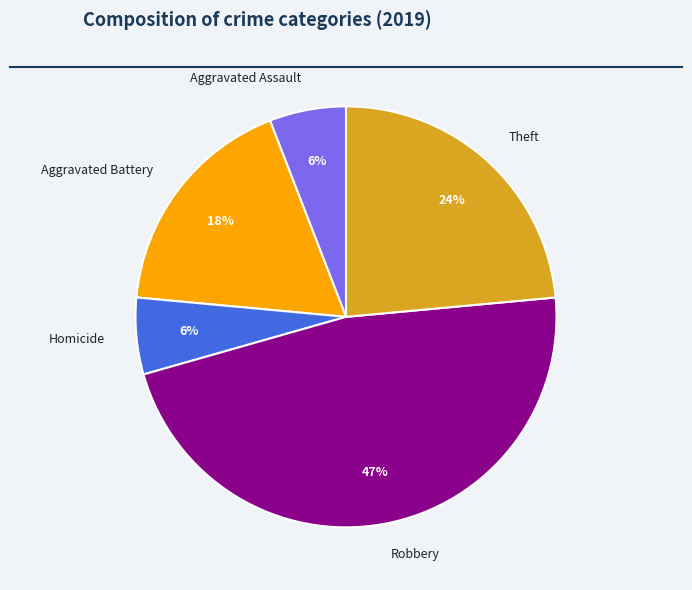

To the nearest percent, what is the difference between the largest and smallest slice percentages?

41%